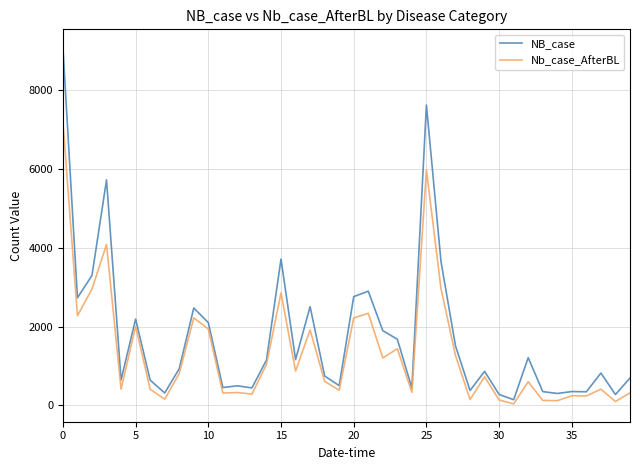

What is the greatest value displayed?

9080